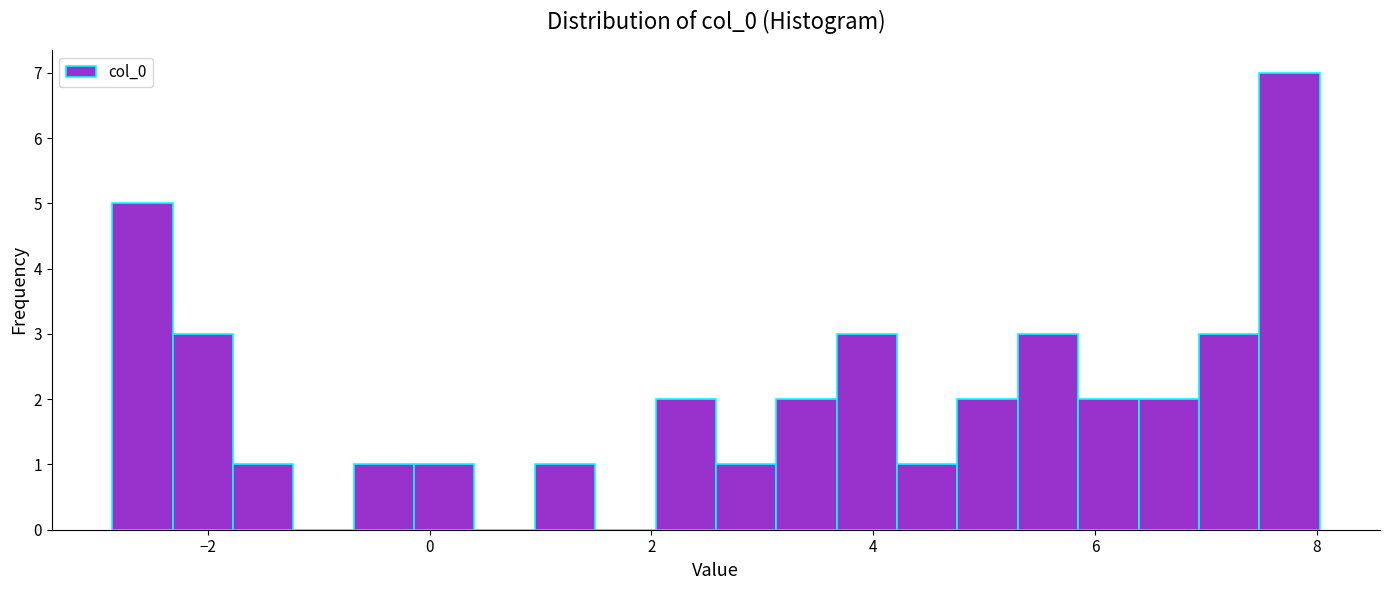

Read against the x-axis, roughly where is the centre of the tallest bar?

7.8